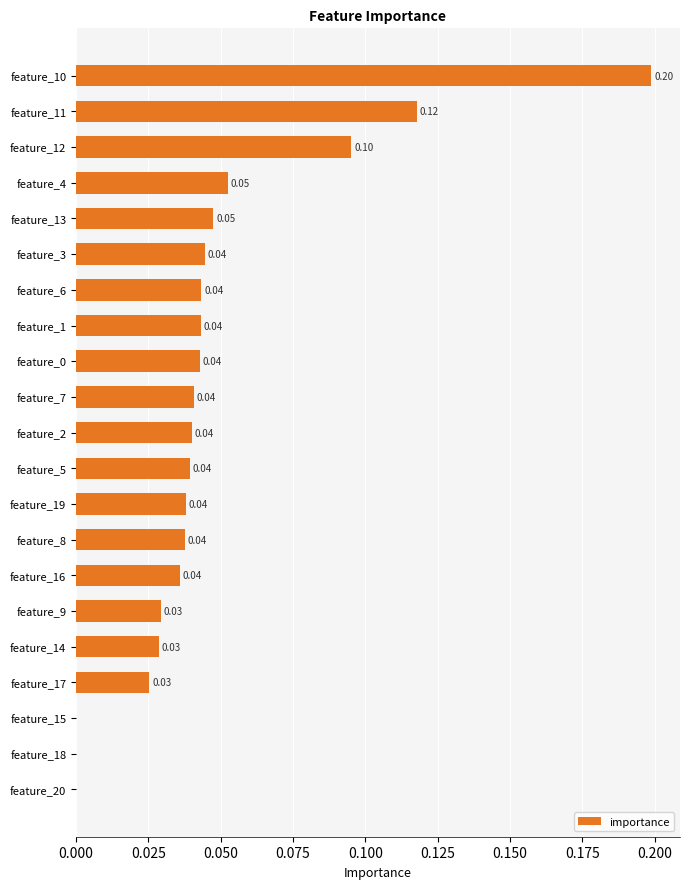

Which has a higher value, feature_15 or feature_7?

feature_7